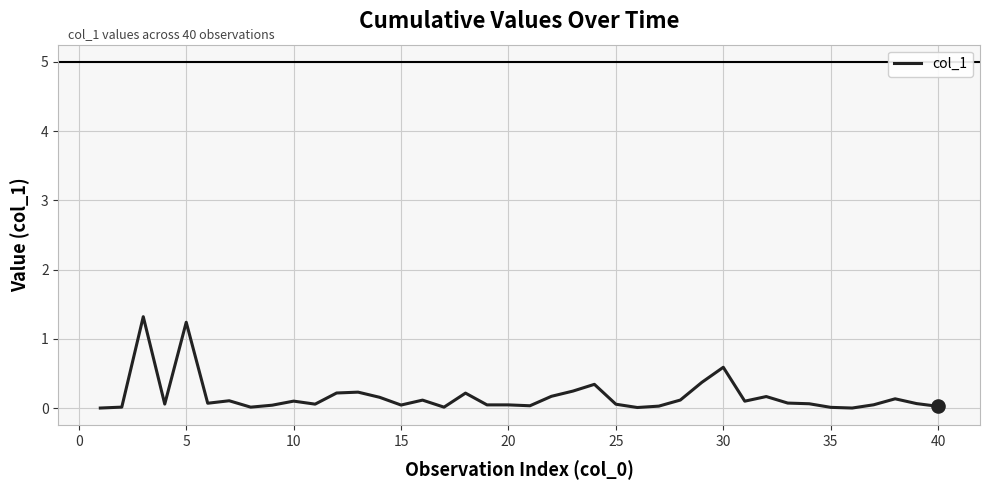

What is the greatest value displayed?

1.3